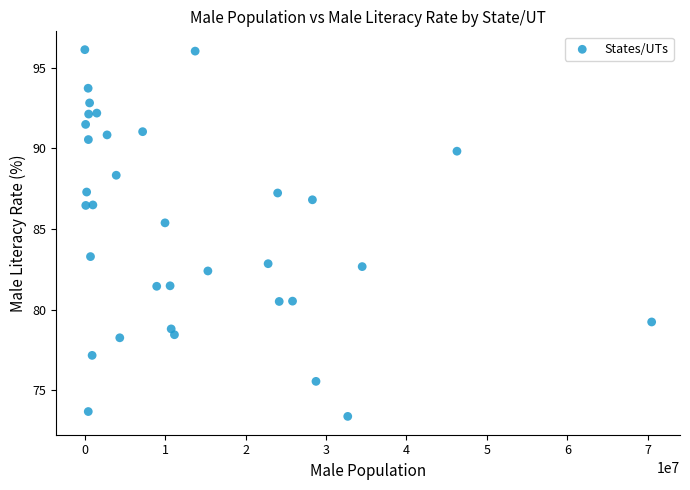

What Y value in the scatter plot is closest to 84?

83.3